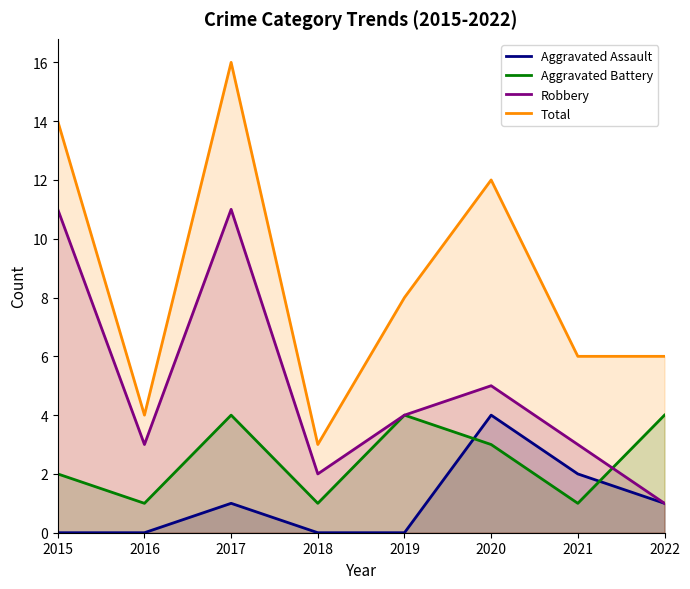

How many data points in Aggravated Battery are above 3?

3